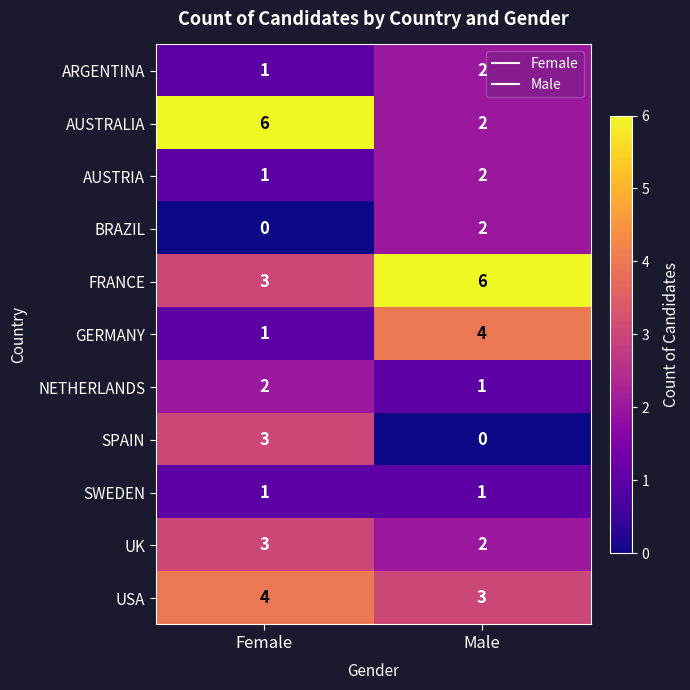

What is the difference between the maximum and minimum values in the GERMANY series?

3